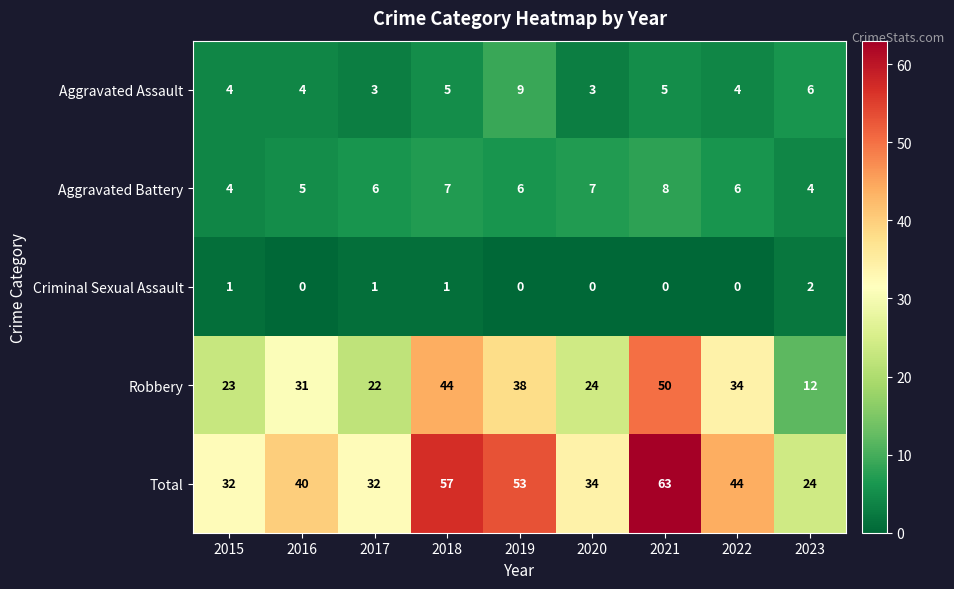

Is the value of Robbery at 2022 greater than the value of Aggravated Assault at 2017?

Yes